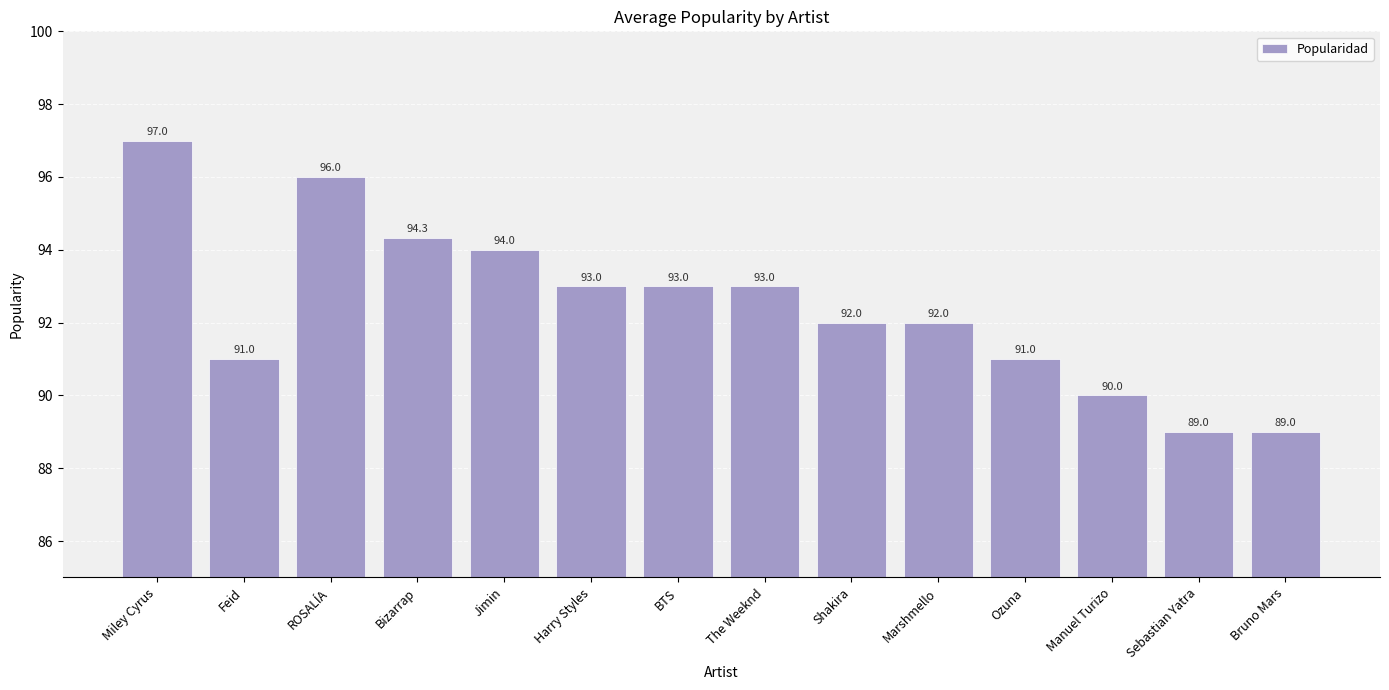

At which label does the data first exceed 93?

Miley Cyrus